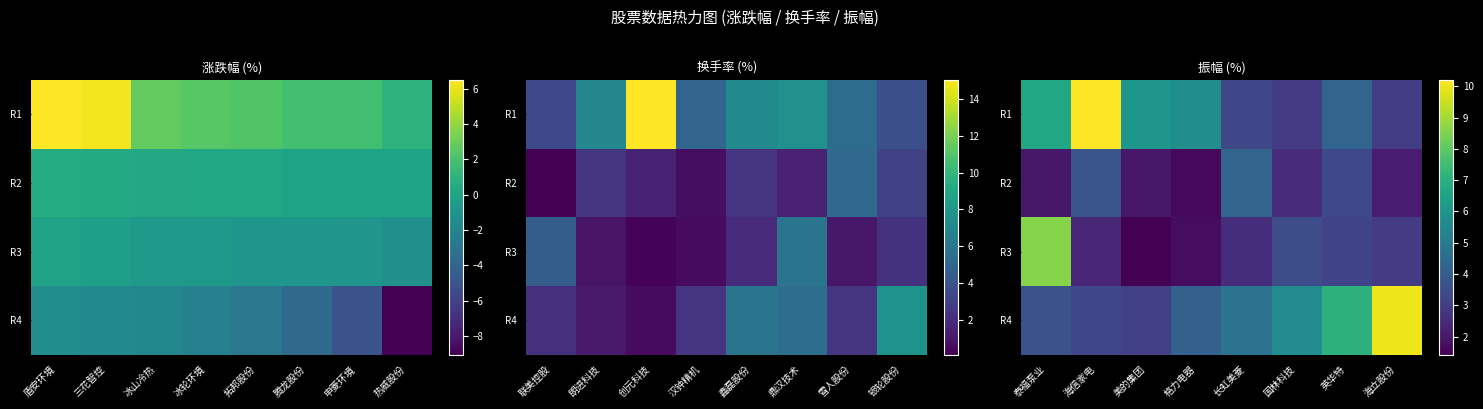

How many data points does each series have?

8